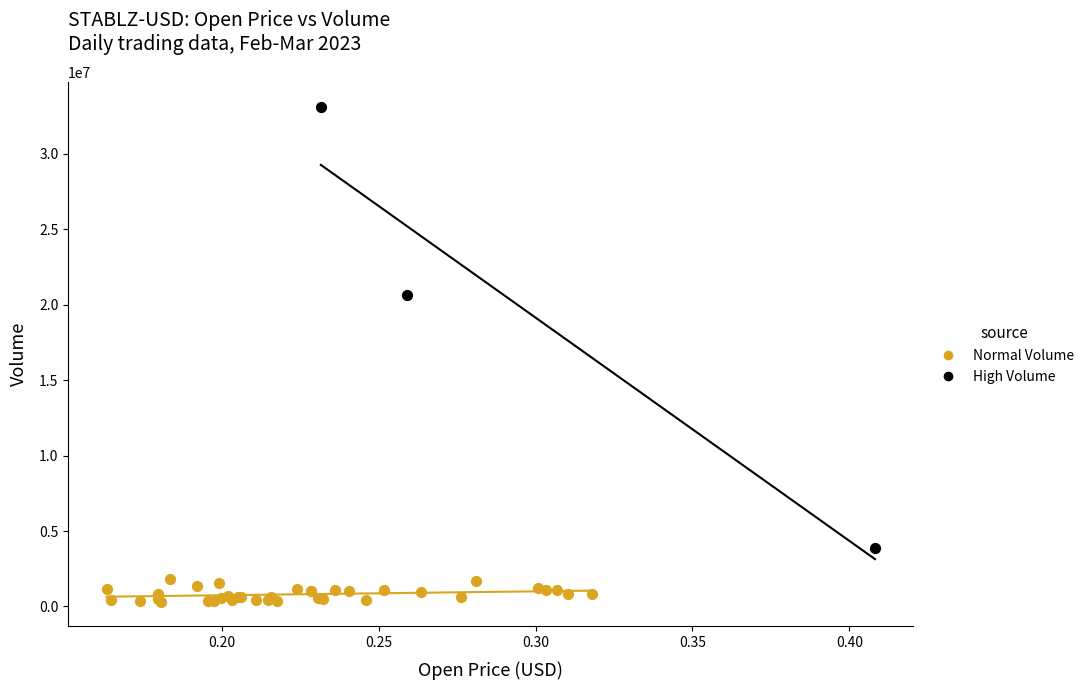

Which series has the widest spread of Y values?

High Volume